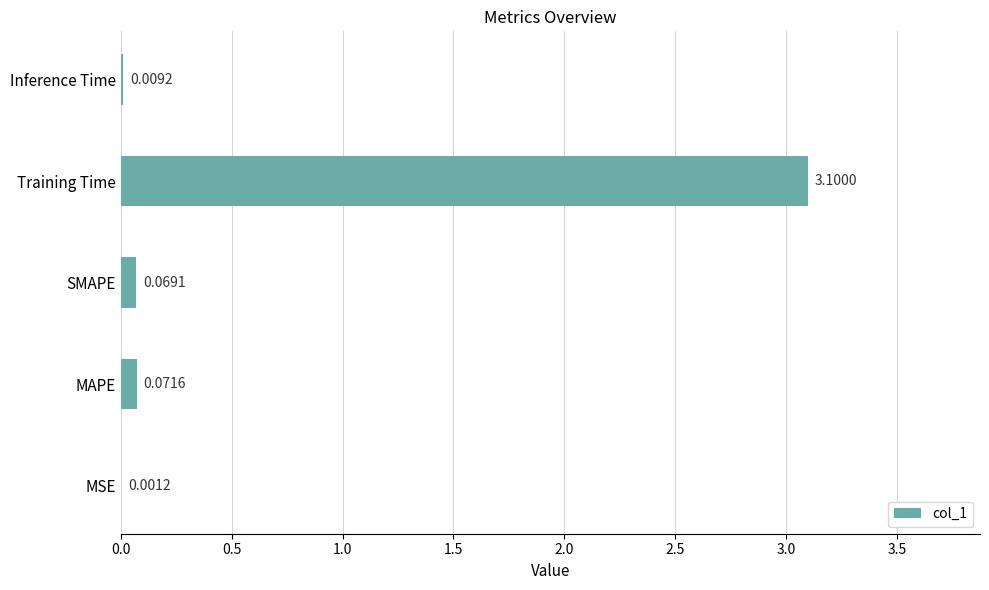

Between Inference Time and MSE, which is larger?

Inference Time